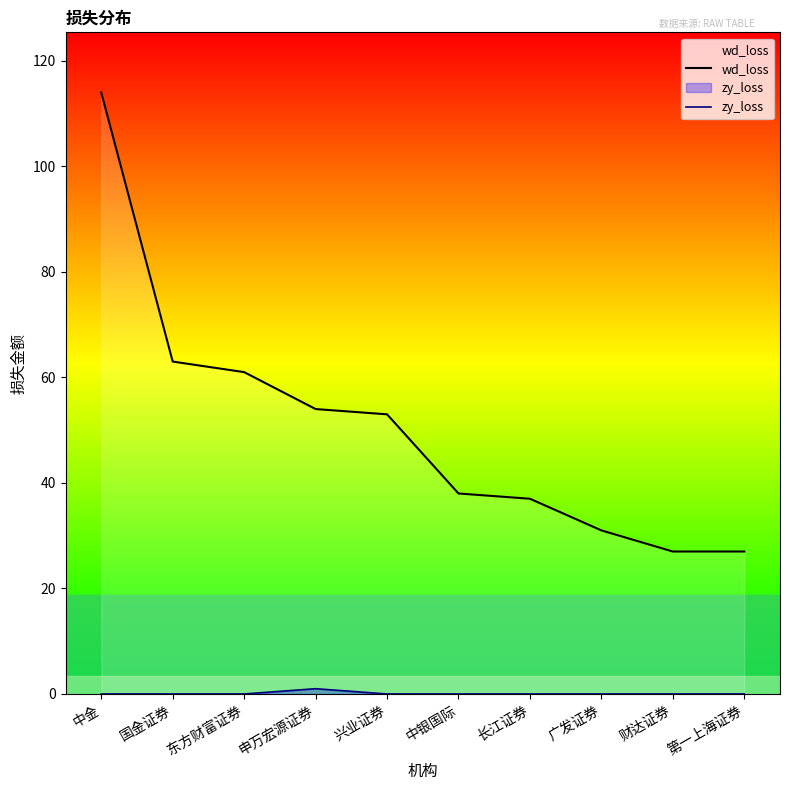

Count the zy_loss values in the range 0 to 1.

10